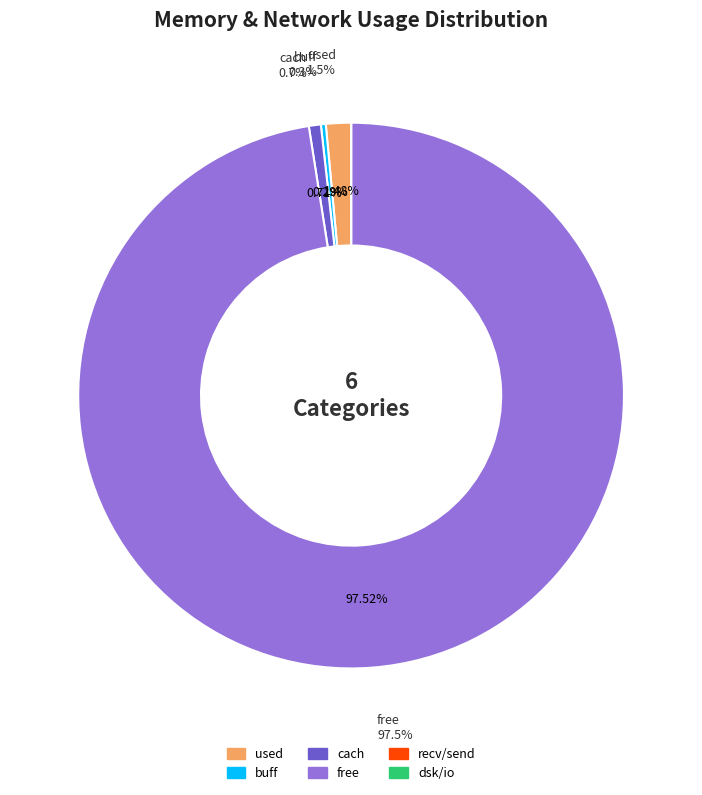

How much of the chart is everything except dsk/io?

100.0%